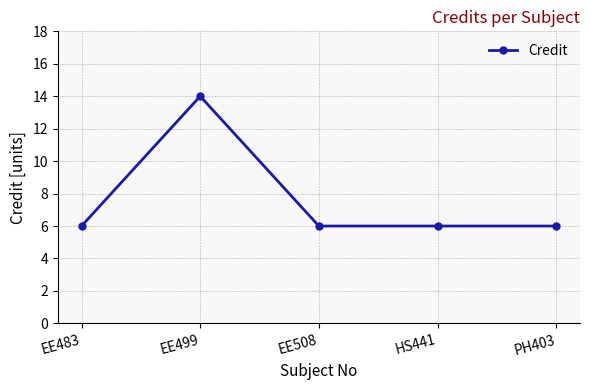

Which category has the highest value across all series?

EE499